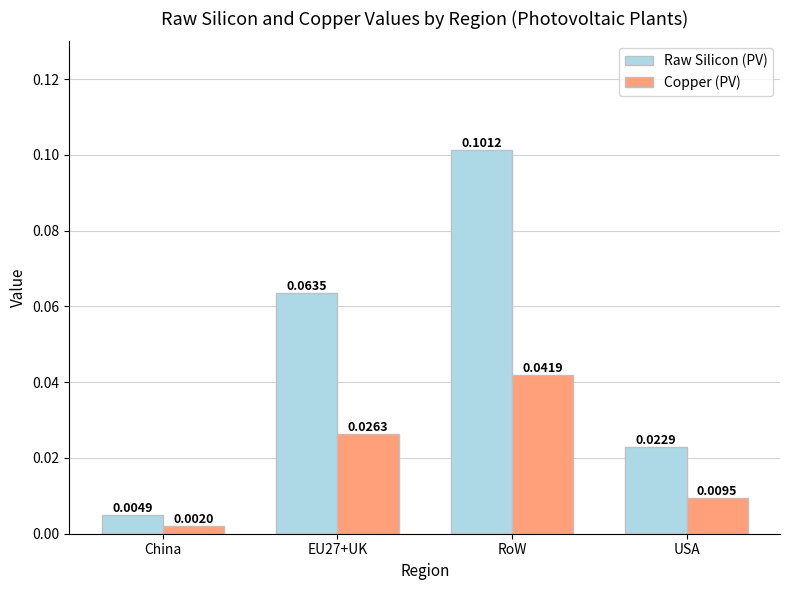

Rank the series by their average value, from lowest to highest.

Copper (PV), Raw Silicon (PV)